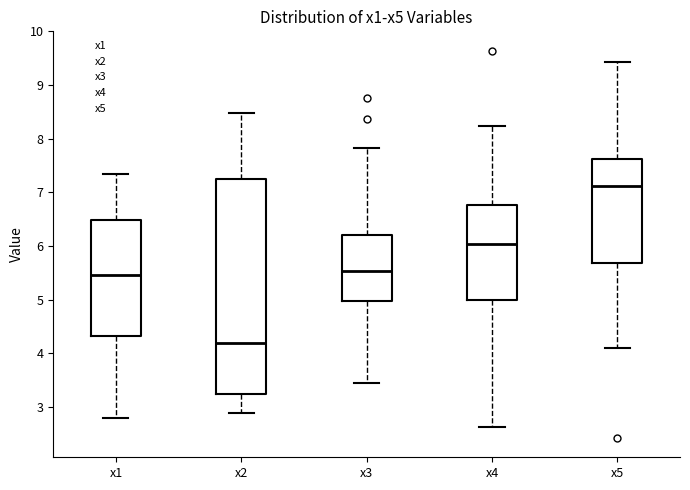

Which box's median line is the lowest?

x2